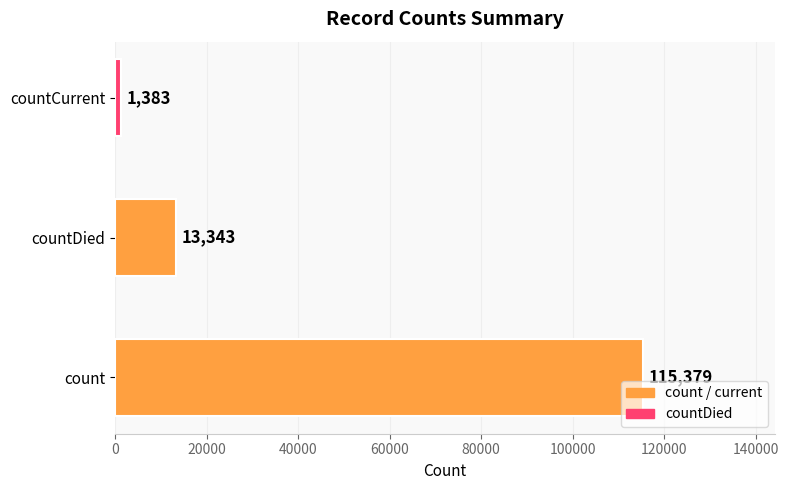

What is the smallest value displayed?

1383